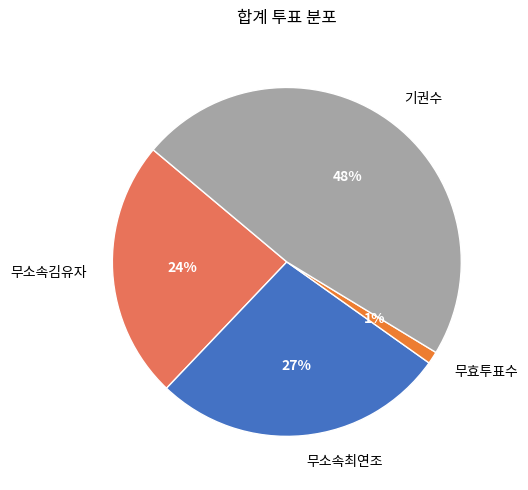

To the nearest percent, what is the combined percentage of 무소속김유자 and 기권수?

72%